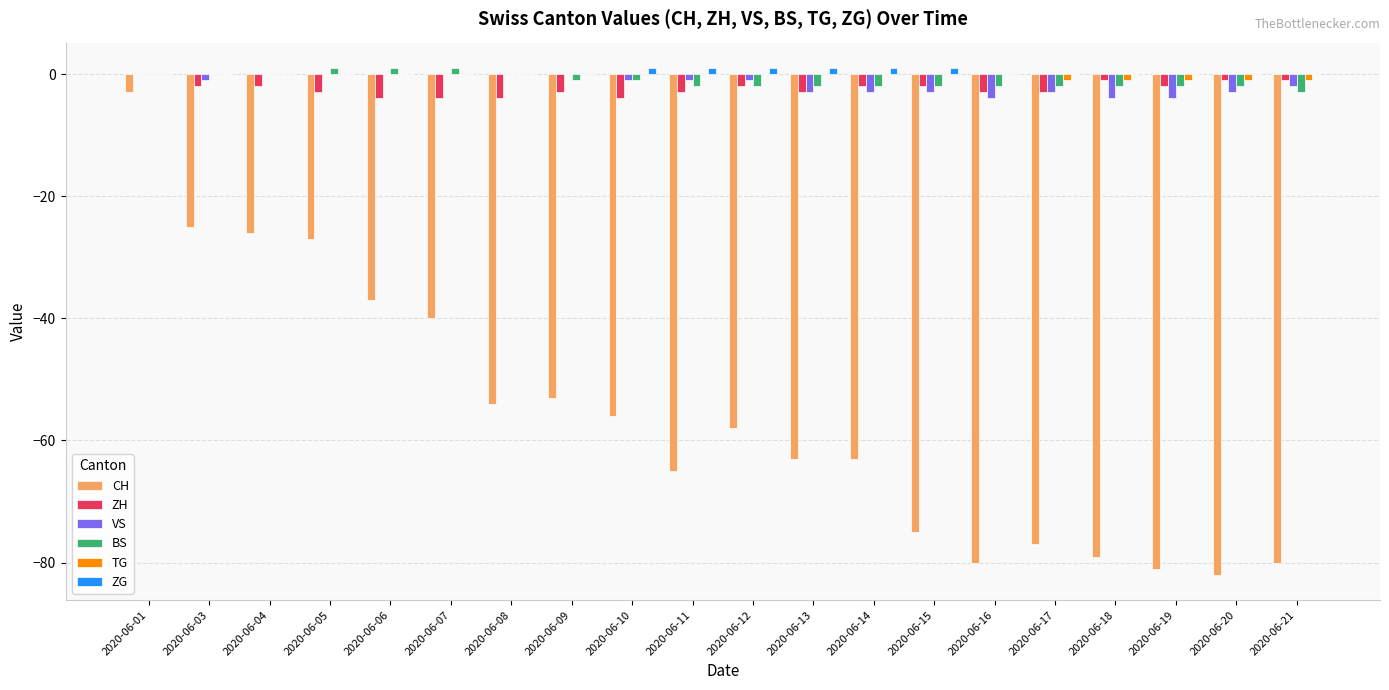

Is it true that TG equals -1 at 2020-06-18?

True